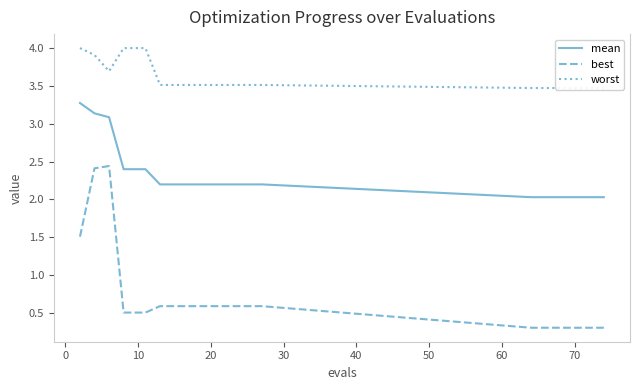

True or false: best and mean cross at least once.

False